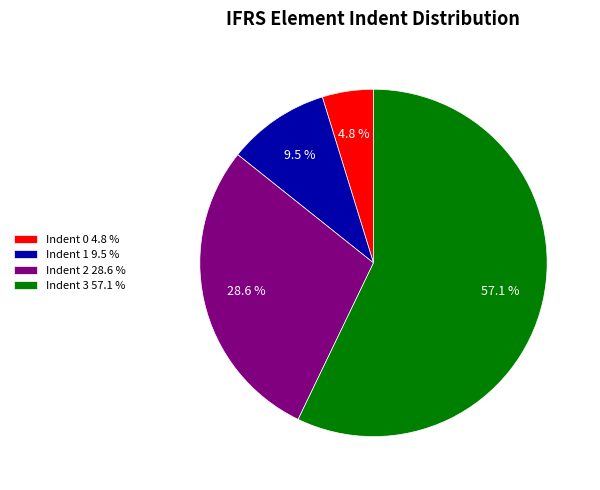

Approximately how many times larger is the value at Indent 2 28.6 % compared to Indent 1 9.5 %?

3.0